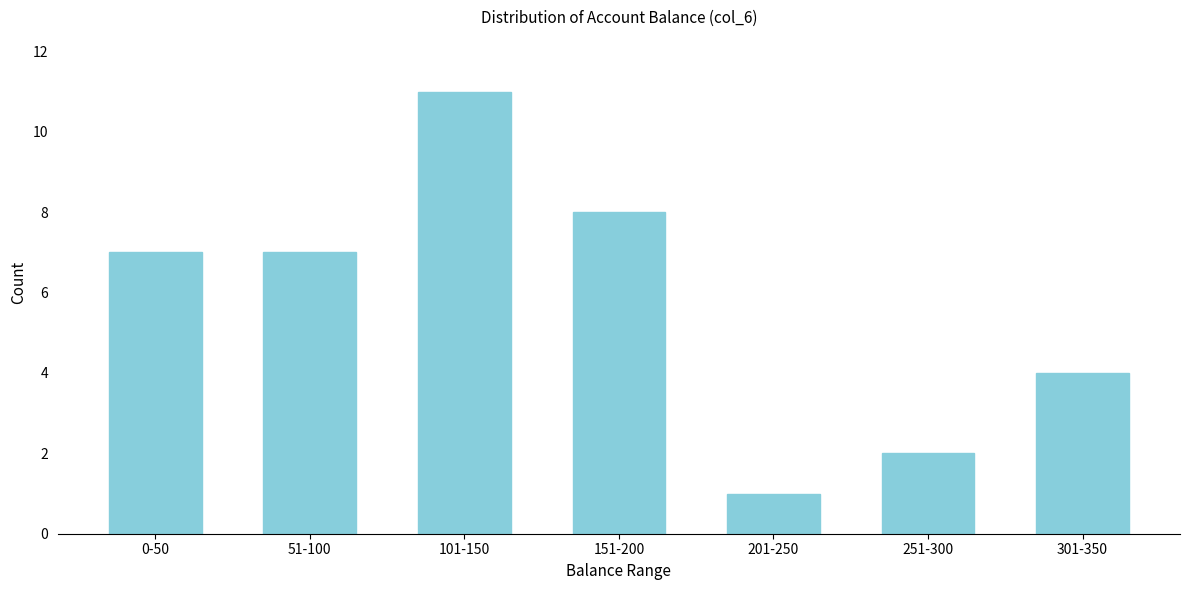

Reading left to right, what are all the values shown in this chart?

7	7	11	8	1	2	4